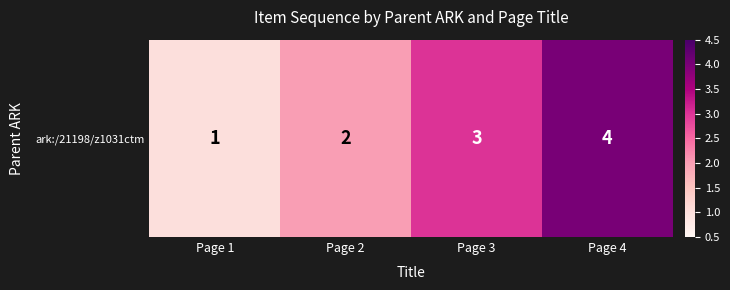

The chart shows a value of 1 at Page 1. True or false?

True